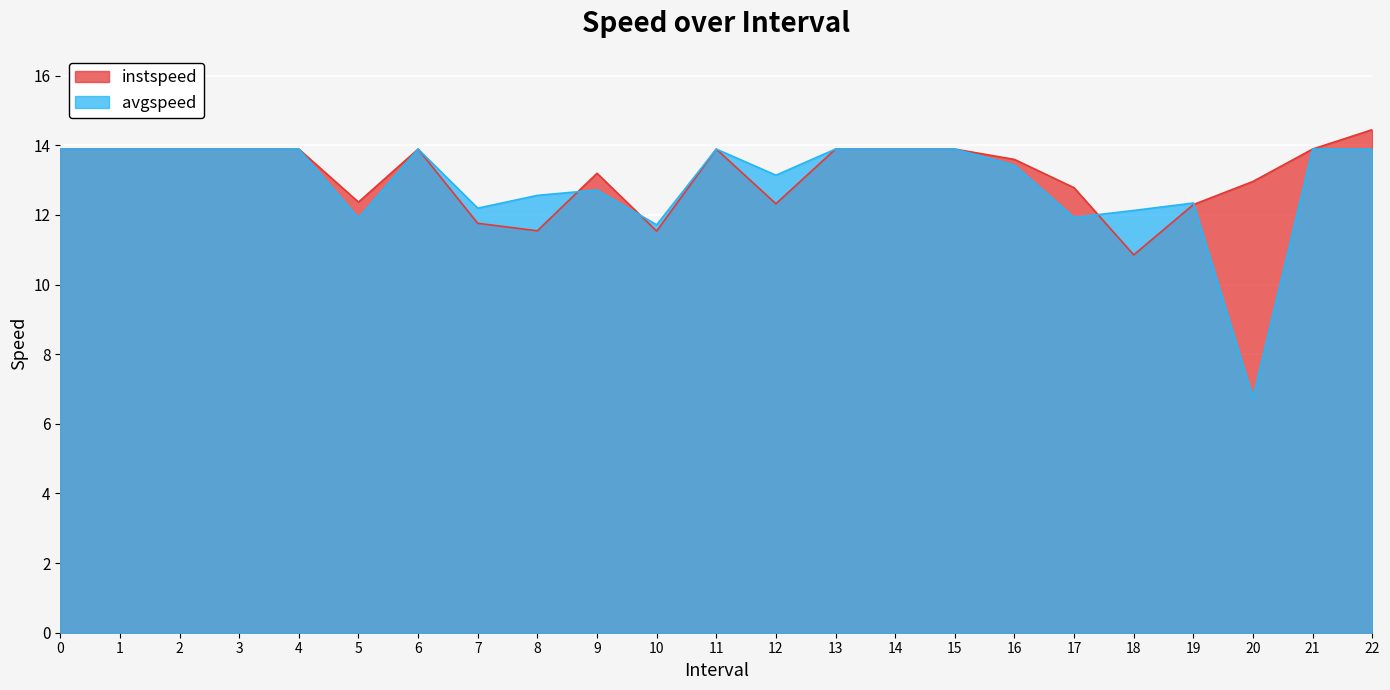

The value of instspeed at 2 is 13.9. True or false?

True